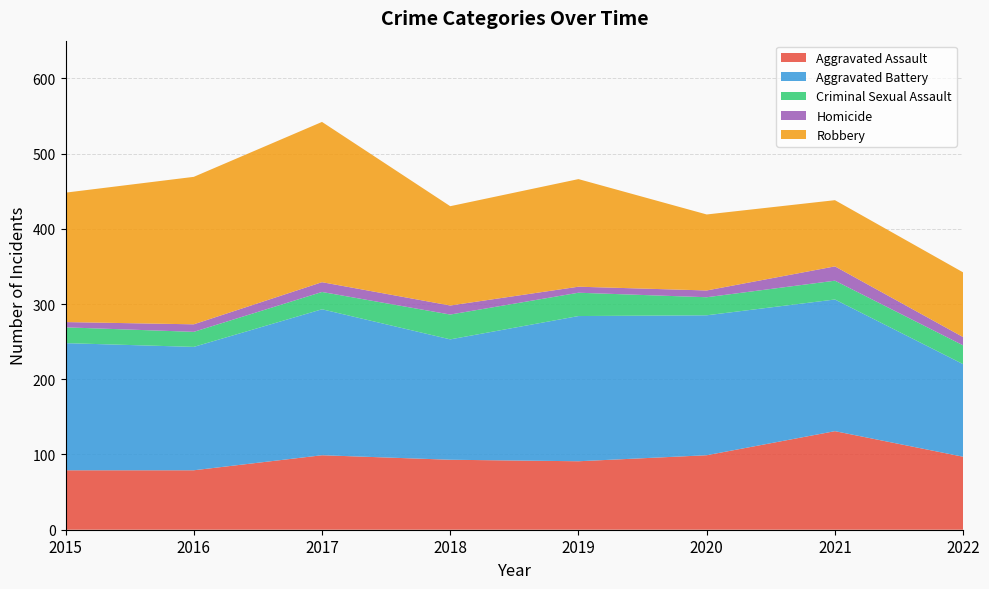

Reading right to left, transcribe all the data shown in this chart.

Aggravated Assault: 2022=97	2021=131	2020=99	2019=91	2018=93	2017=99	2016=79	2015=79
Aggravated Battery: 2022=123	2021=175	2020=186	2019=193	2018=160	2017=194	2016=164	2015=169
Criminal Sexual Assault: 2022=25	2021=25	2020=24	2019=31	2018=33	2017=23	2016=20	2015=21
Homicide: 2022=11	2021=19	2020=9	2019=8	2018=12	2017=13	2016=10	2015=7
Robbery: 2022=86	2021=88	2020=101	2019=143	2018=132	2017=213	2016=196	2015=172